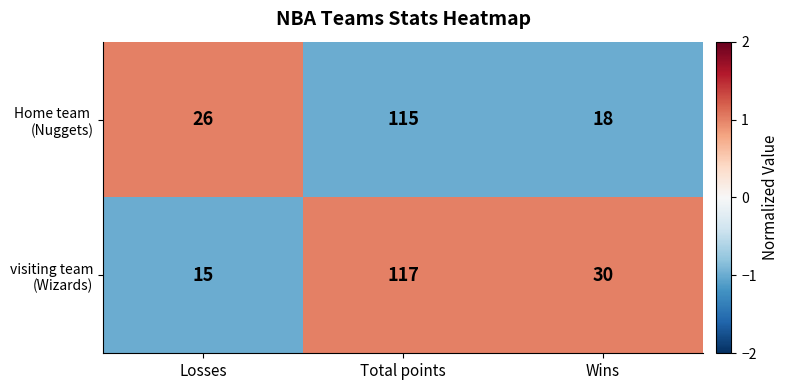

What is the difference between the highest and lowest values at Wins?

12